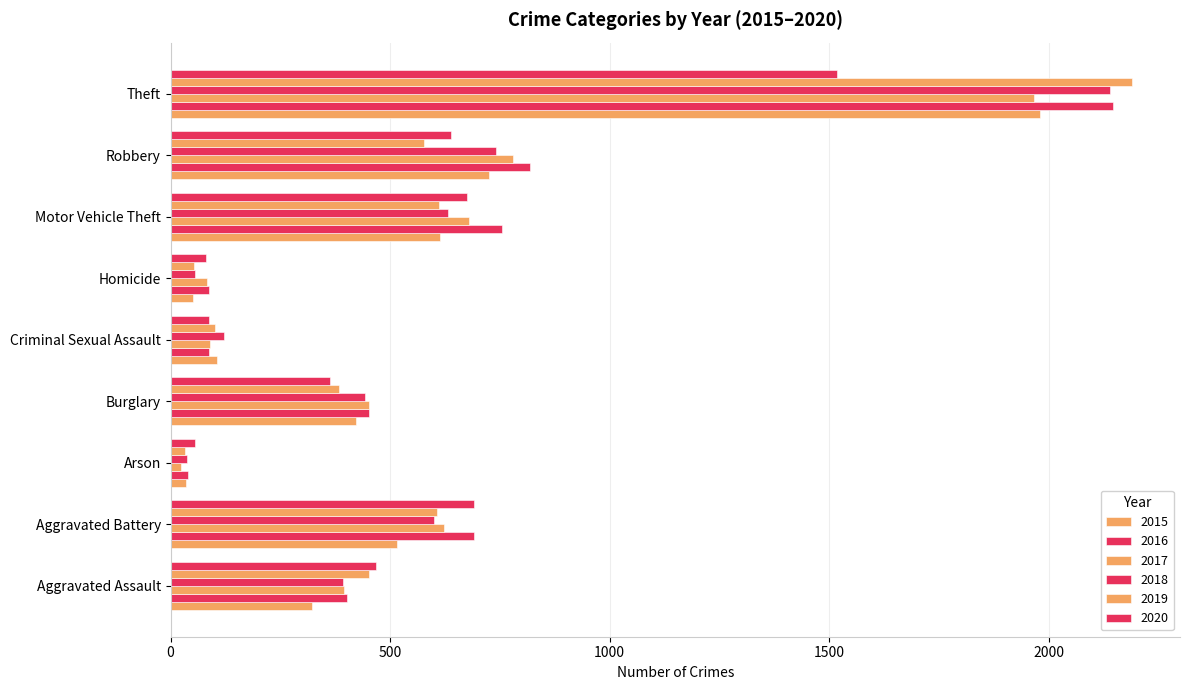

What is the minimum value shown in the chart?

23